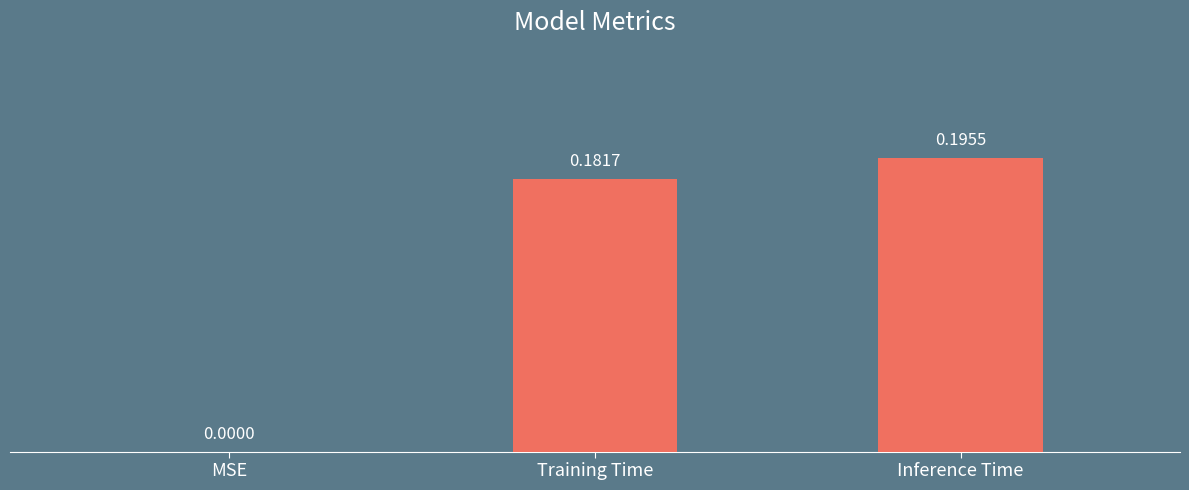

How many values exceed 0?

2